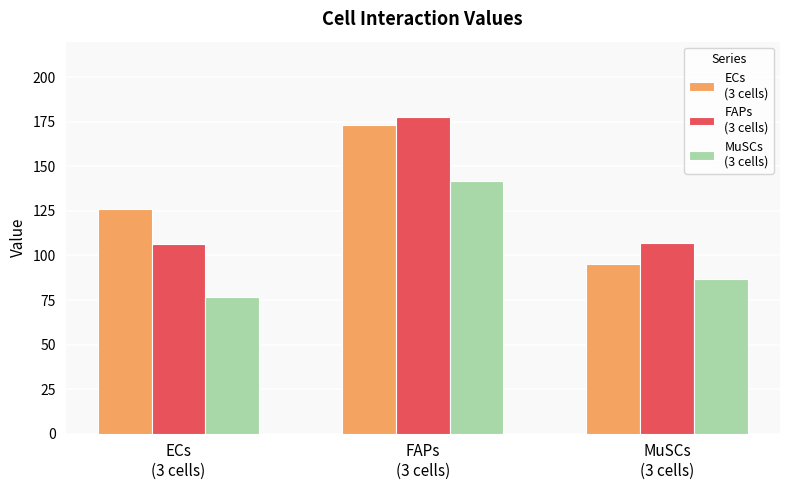

What is the maximum value shown in the chart?

177.6